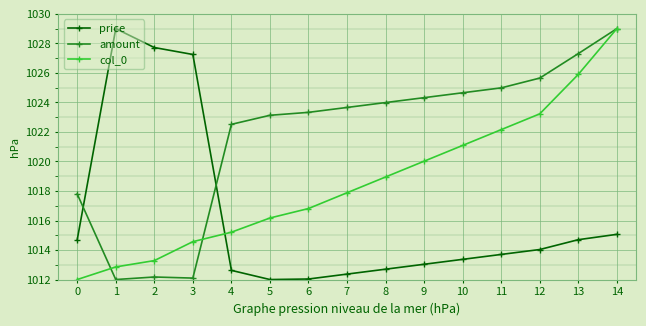

What is the total value across all series at 8?

3055.6